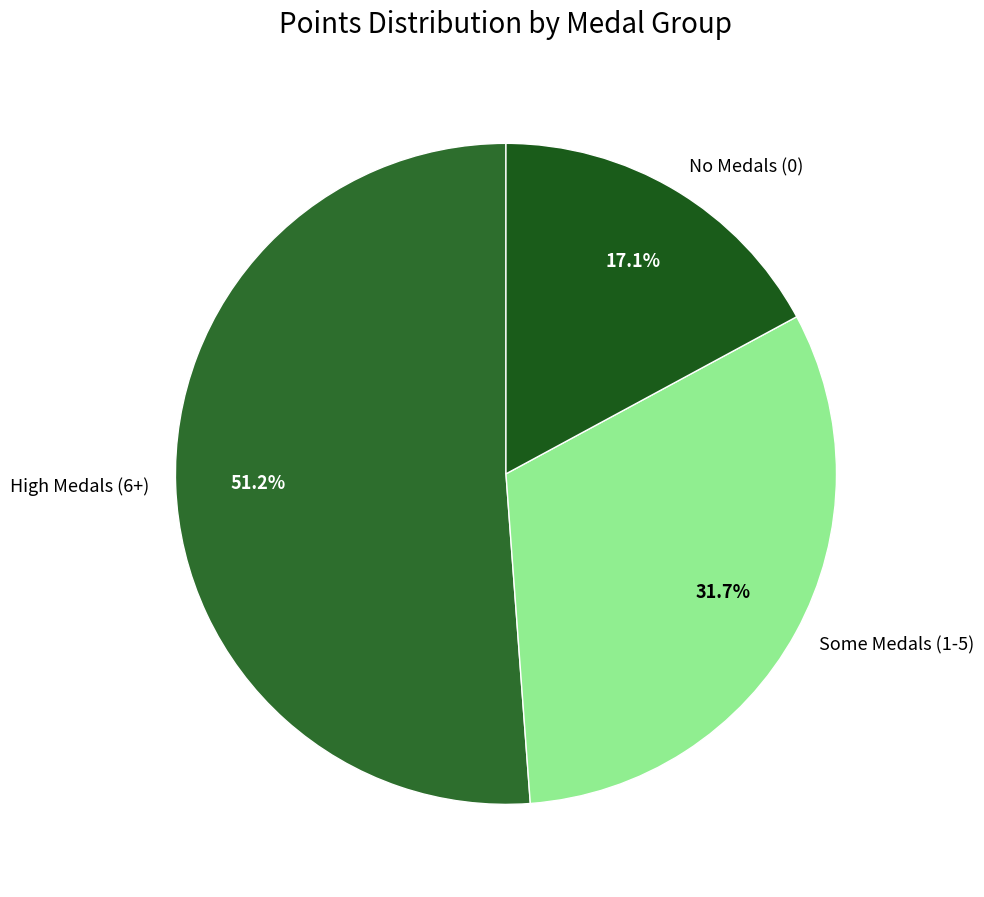

Is there any slice that represents more than half of the pie?

Yes